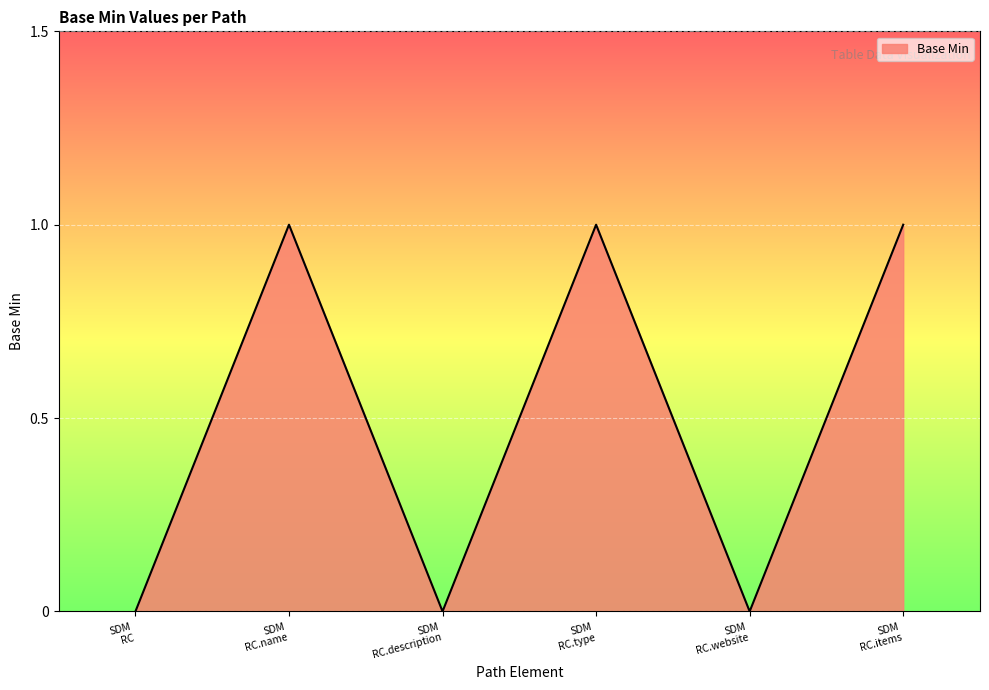

What is the difference between the second highest and second lowest values?

1